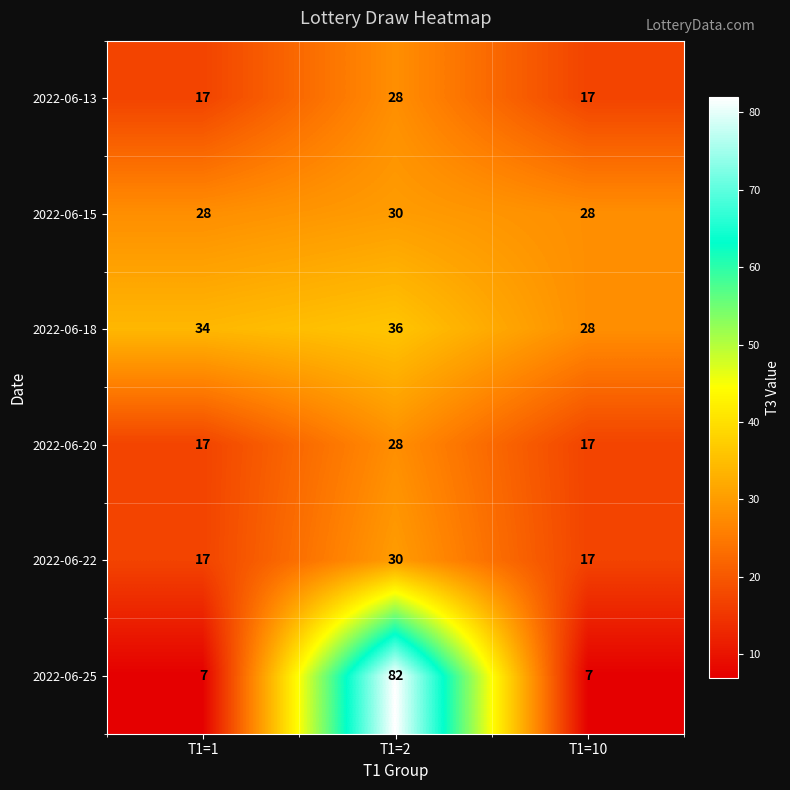

True or false: 2022-06-13 has a value of 28 at T1=1.

False